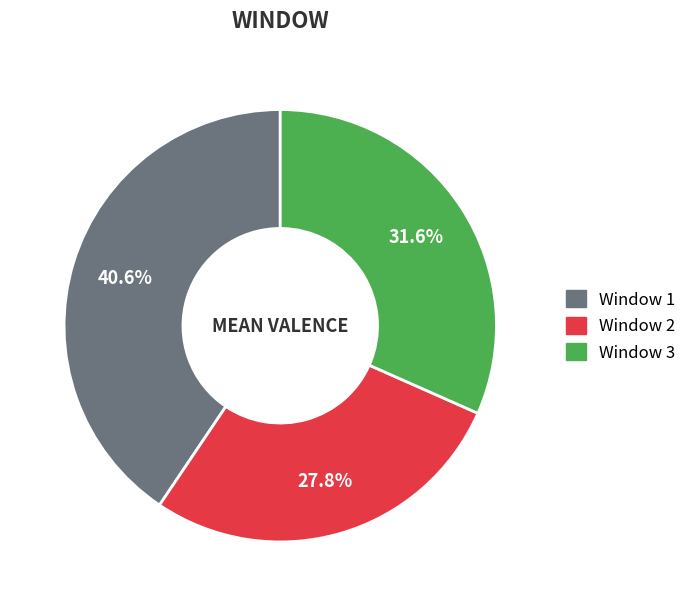

How many slices are in this pie chart?

3